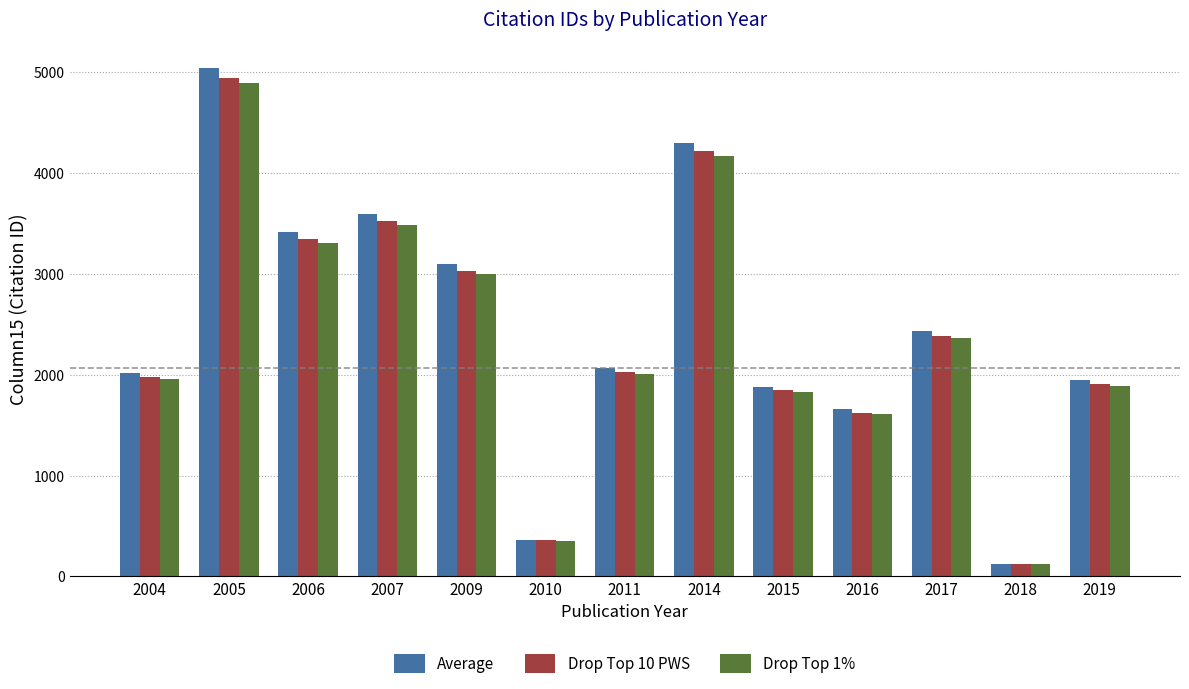

What is the value of the Average bar at the 5th from the left?

3094.0